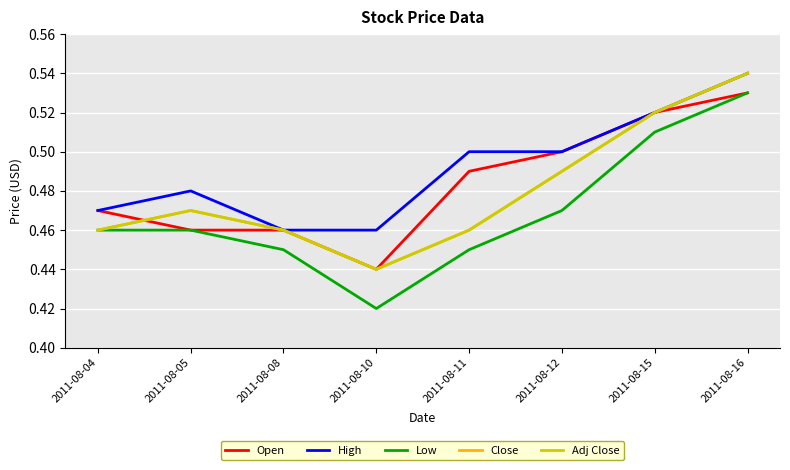

Does the chart have visible grid lines?

Yes